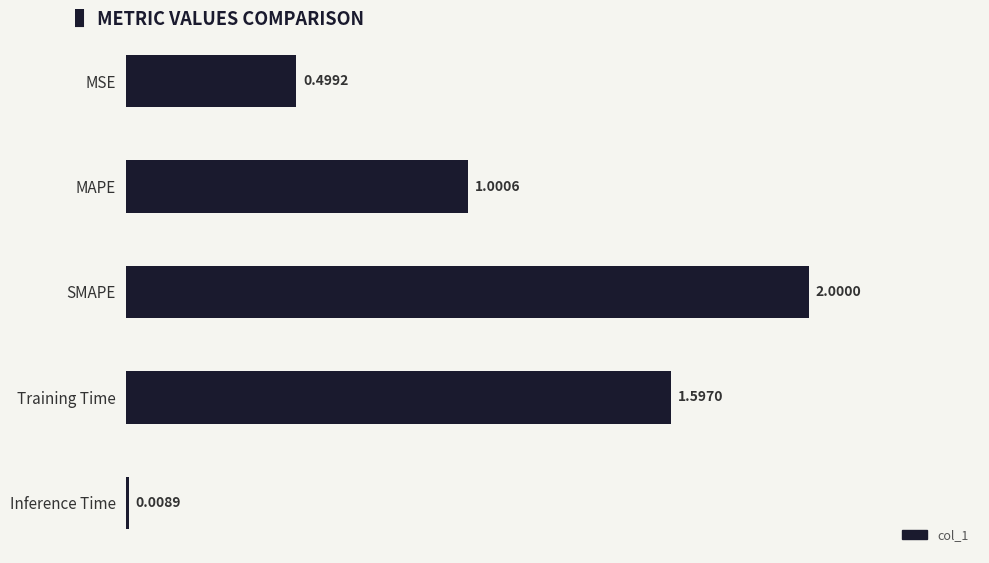

At which category does the chart reach its minimum across all series?

Inference Time